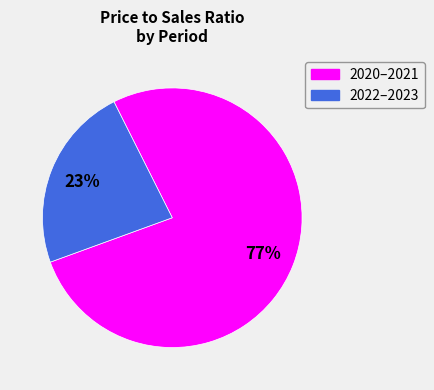

Is there any slice that represents more than half of the pie?

Yes